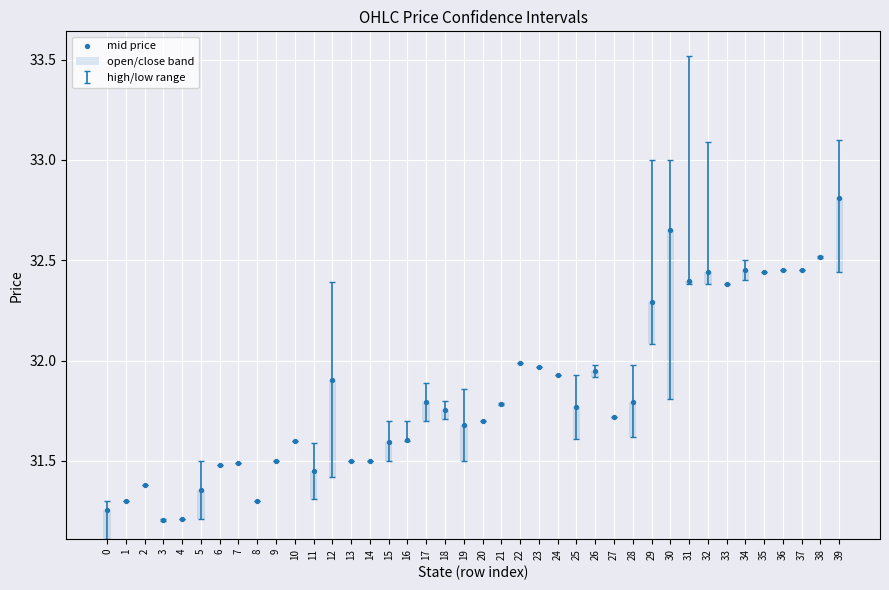

Which series reaches the minimum Y coordinate?

open/close band